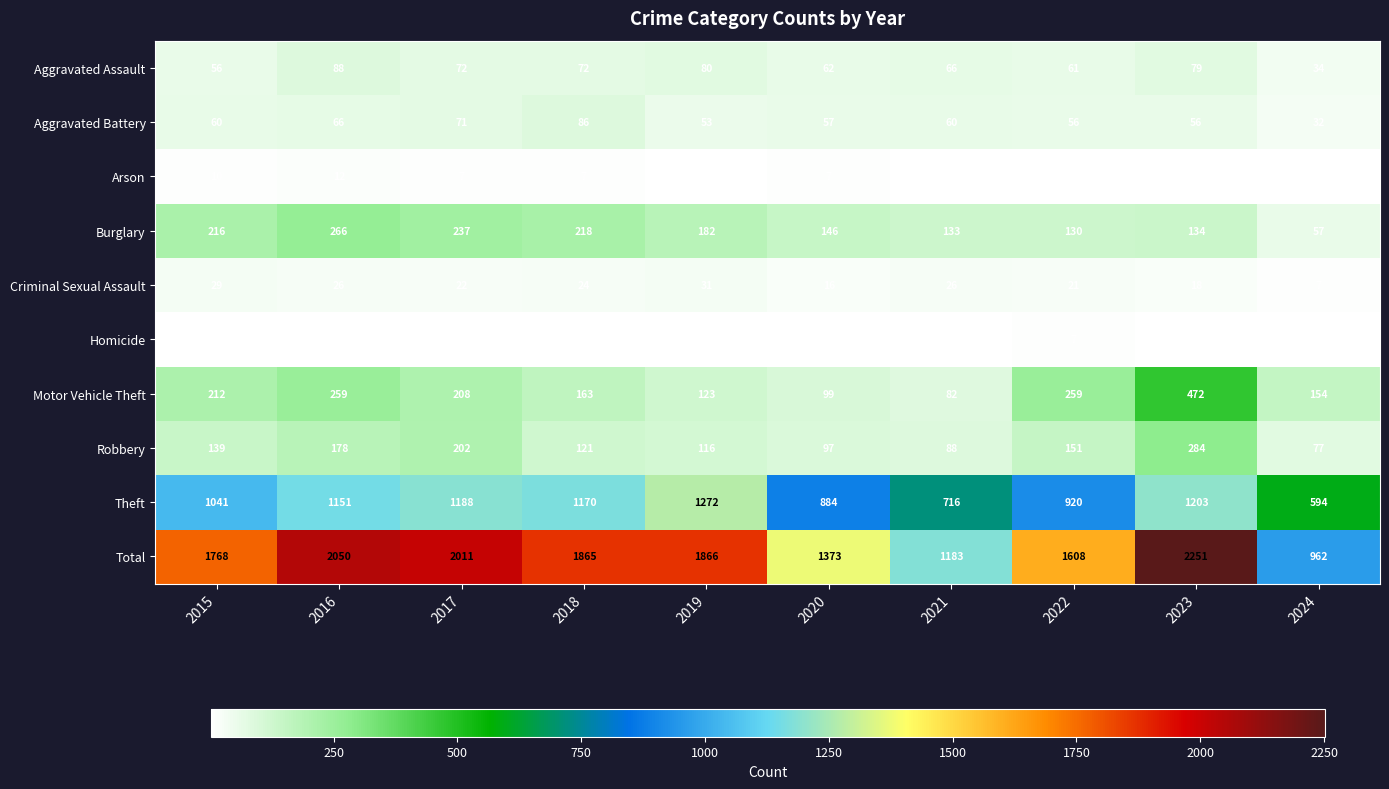

What is the difference between the highest and lowest values at 2019?

1862